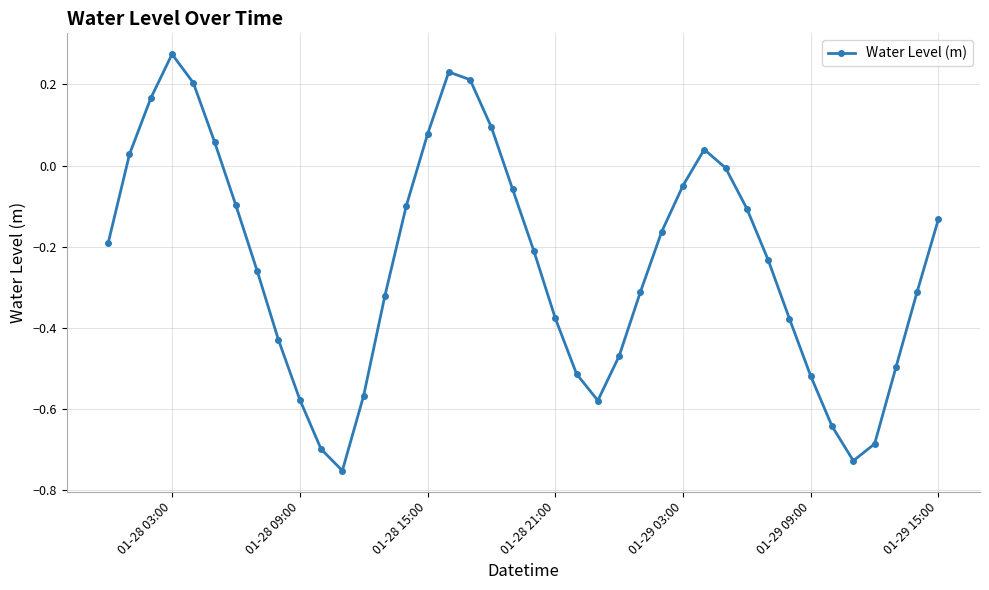

What is the sum of all values?

-9.6